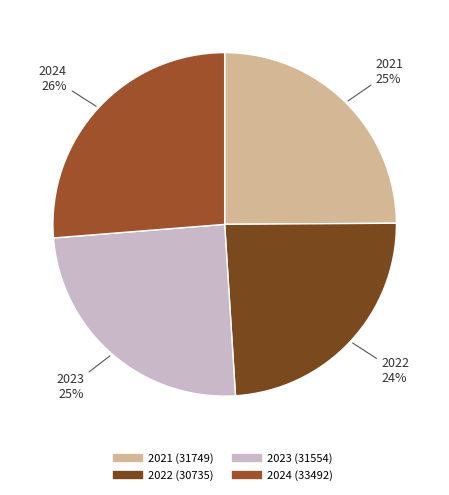

Do 2024 and 2023 together represent more than half of the pie?

Yes